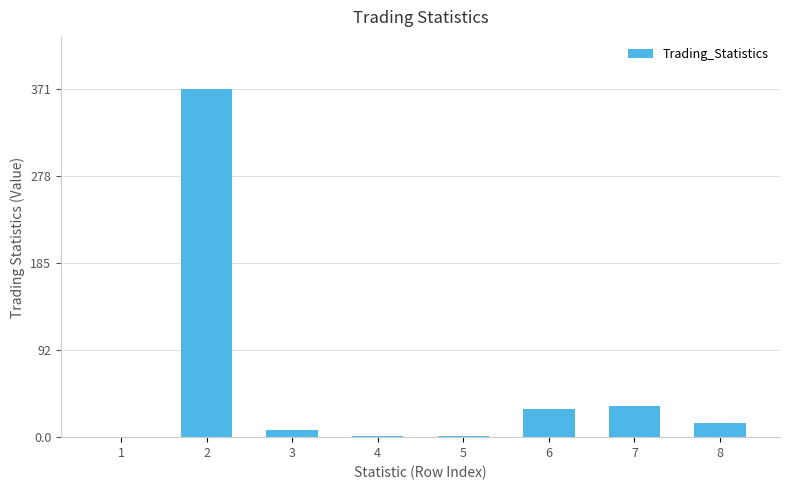

Approximately how many times larger is the value at 2 compared to 3?

49.0